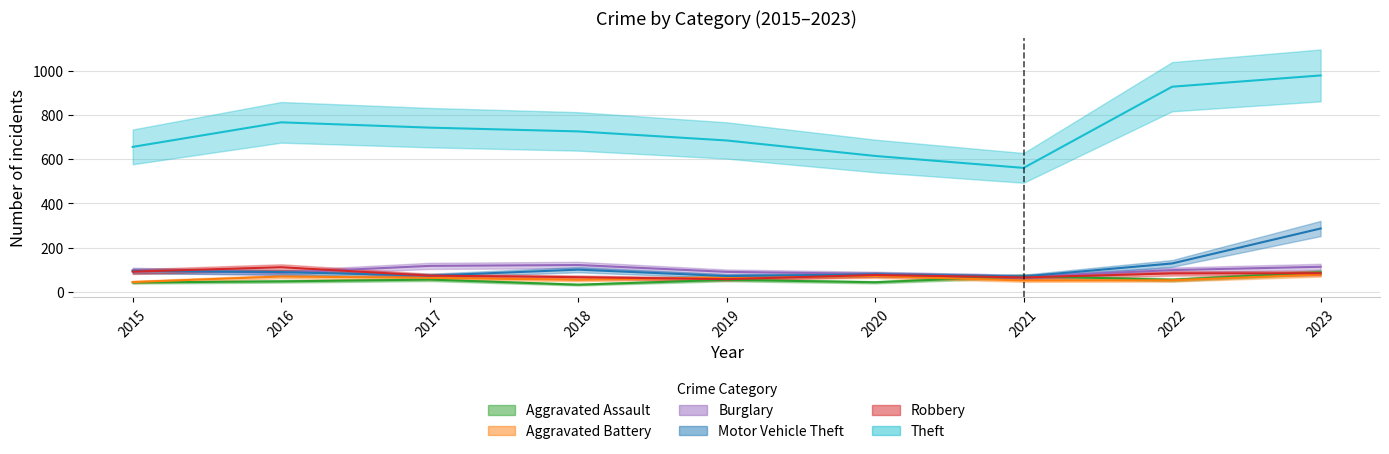

List the labels in order of Burglary value, largest first.

2018, 2017, 2023, 2022, 2015, 2019, 2016, 2020, 2021